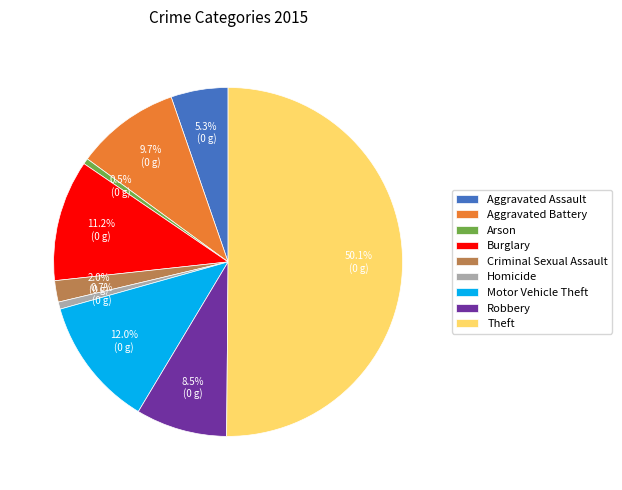

What percentage do Homicide and Aggravated Assault together represent?

6.0%